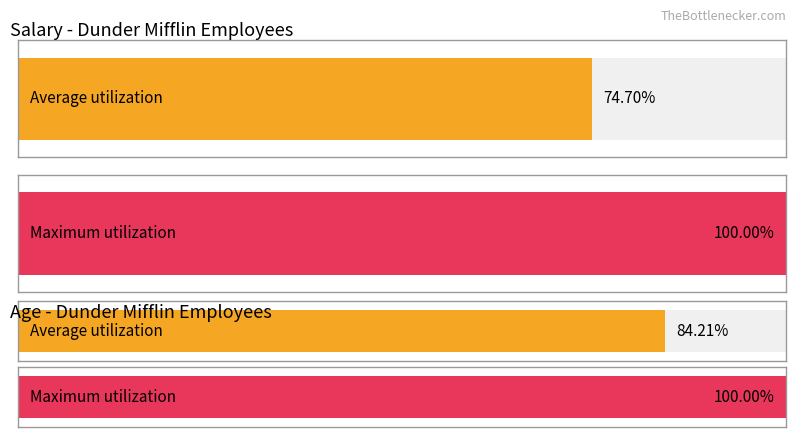

Which series has the widest spread of values?

Salary